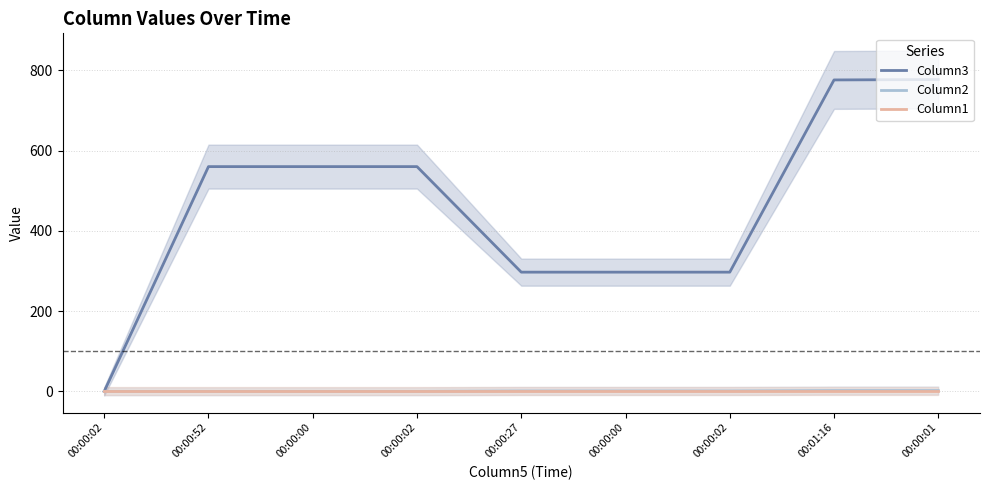

The value of Column1 at 00:00:02 is 0. True or false?

True